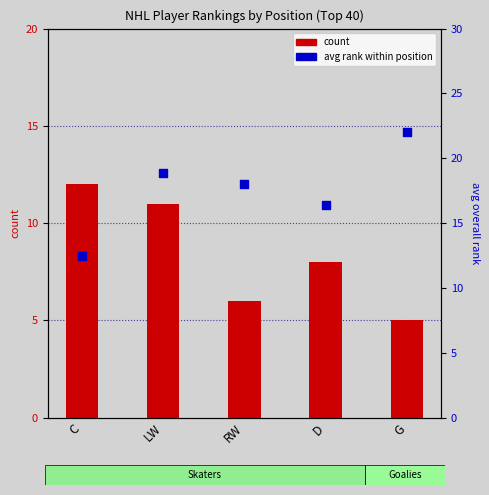

Is the value of count at RW greater than the value of avg rank within position at C?

No